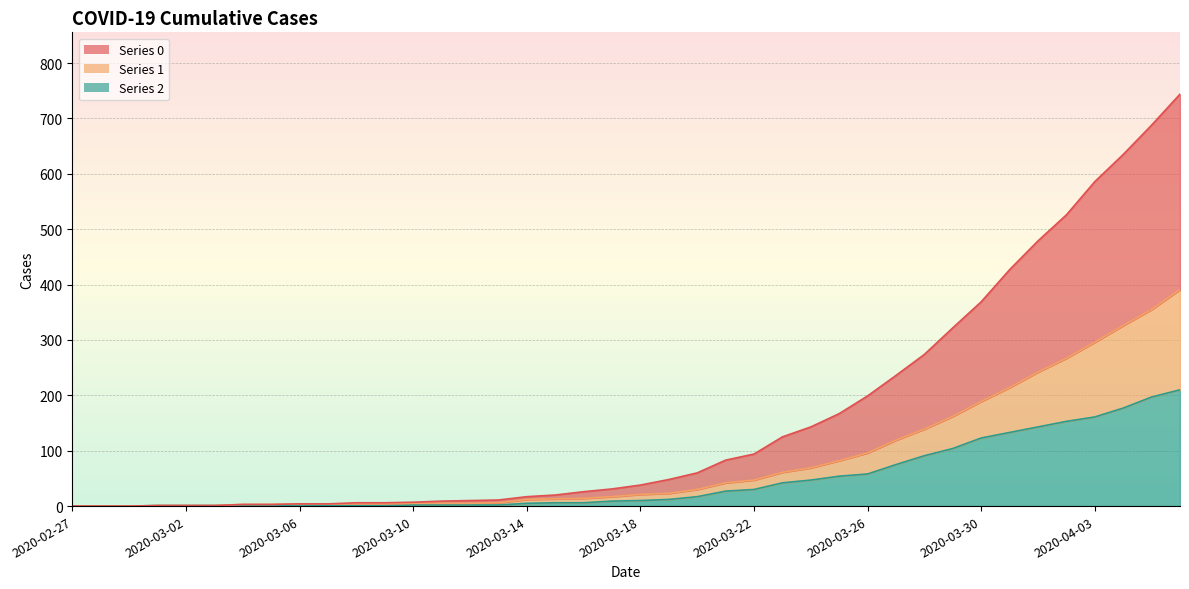

True or false: 1 and 2 intersect in this chart.

False